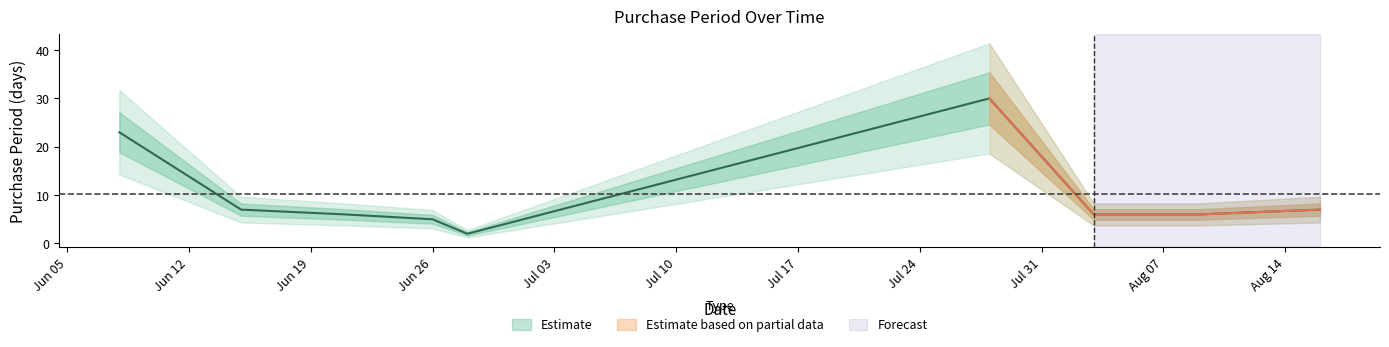

Where is the first local maximum?

2017-07-28